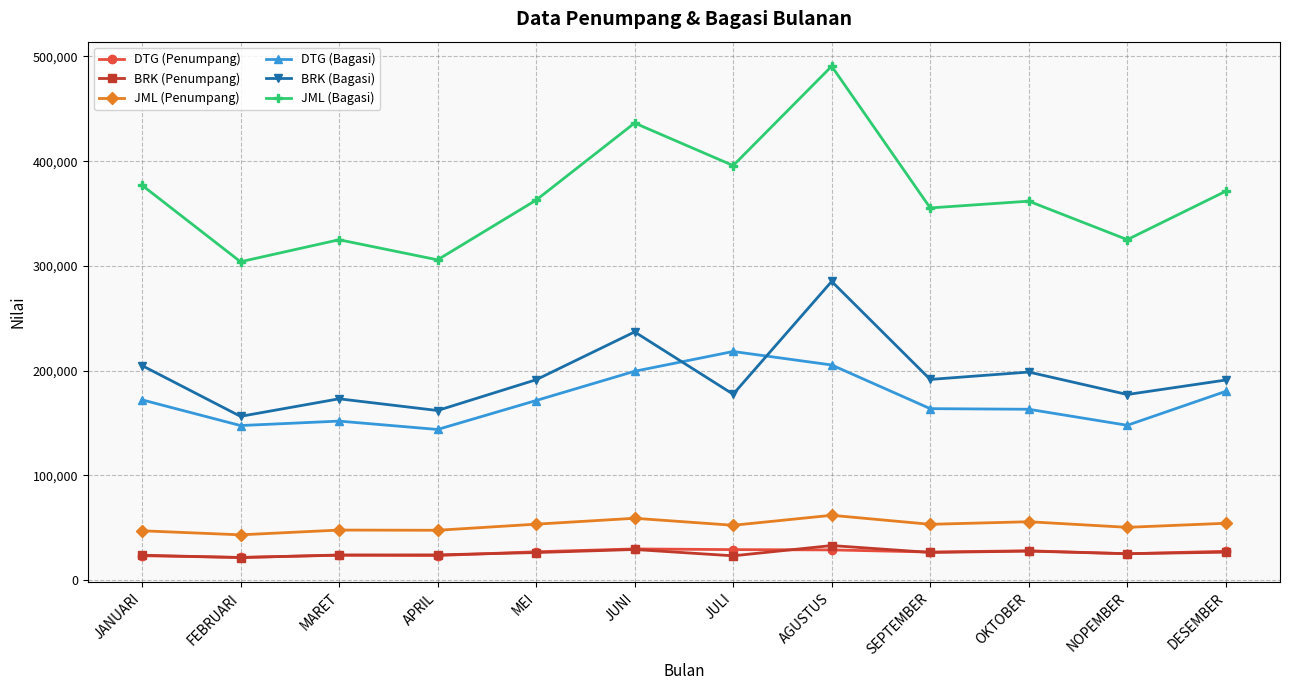

What is the label of the 8th point from the right?

MEI